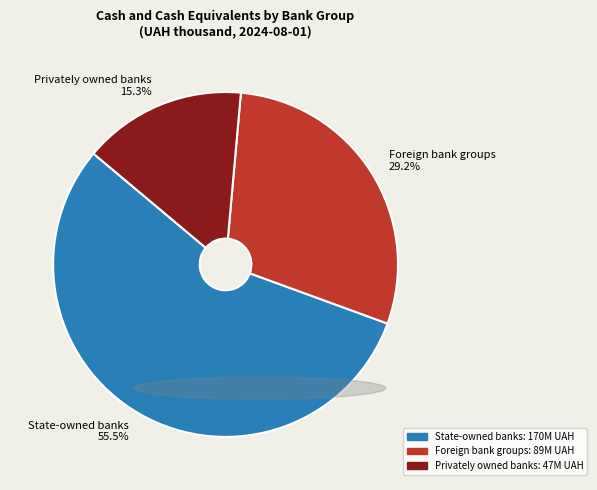

Rank the categories by value from highest to lowest.

State-owned banks 55.5%, Foreign bank groups 29.2%, Privately owned banks 15.3%